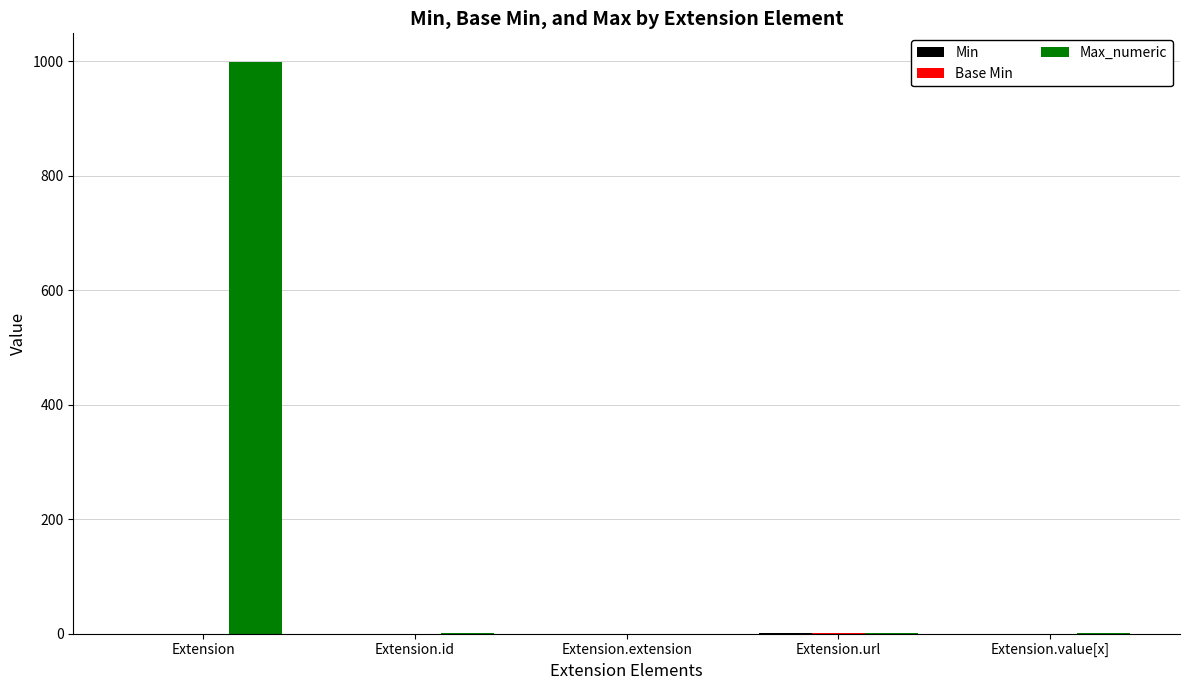

Which series has the largest range (max minus min)?

Max_numeric